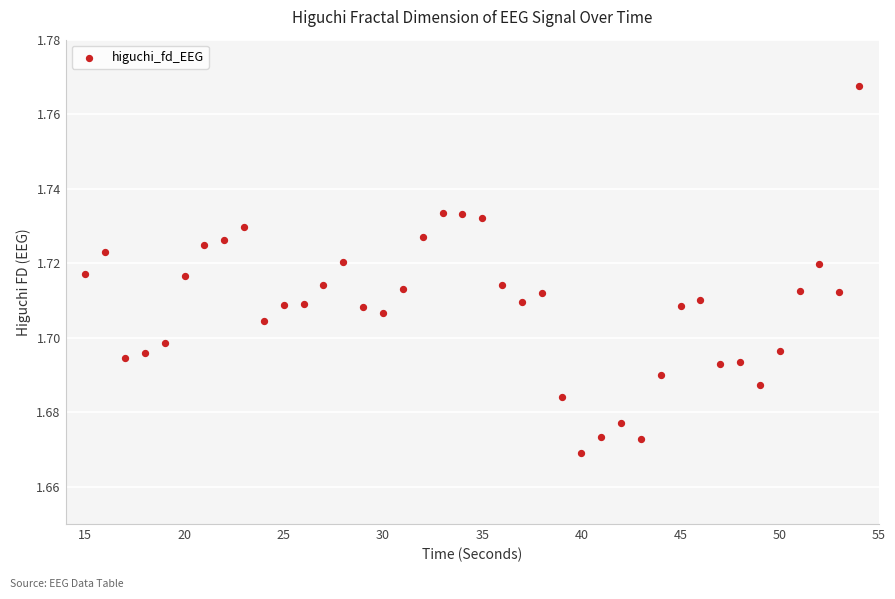

How many data points are displayed?

40